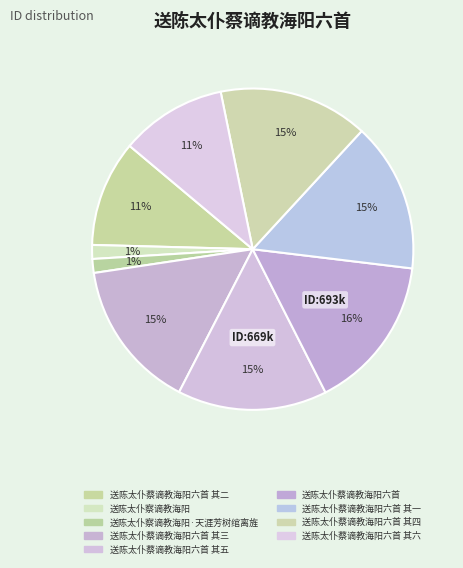

What is the largest slice in the pie chart?

送陈太仆蔡谪教海阳六首